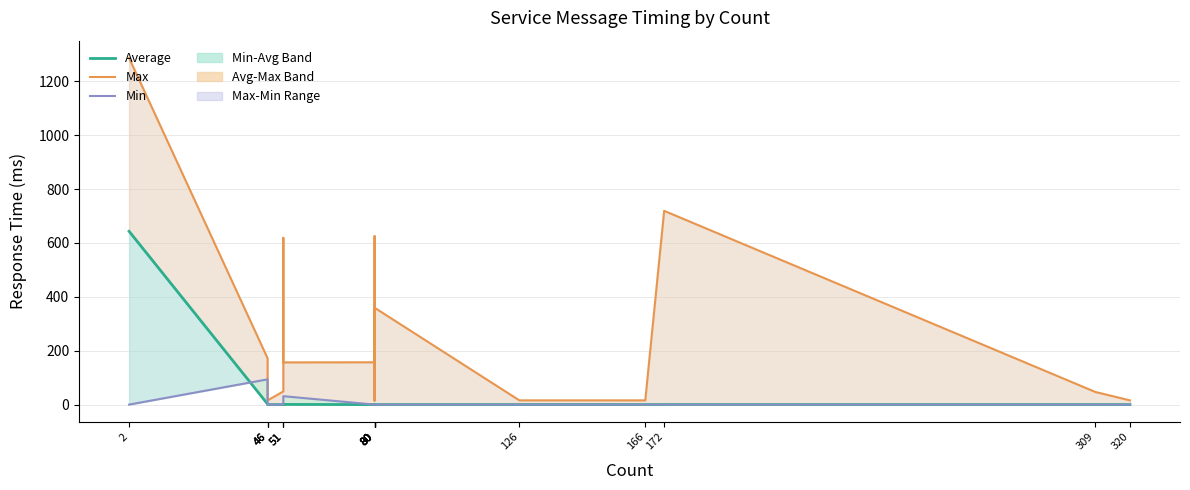

List the series in order of their peak value, highest first.

Max, Average, Min